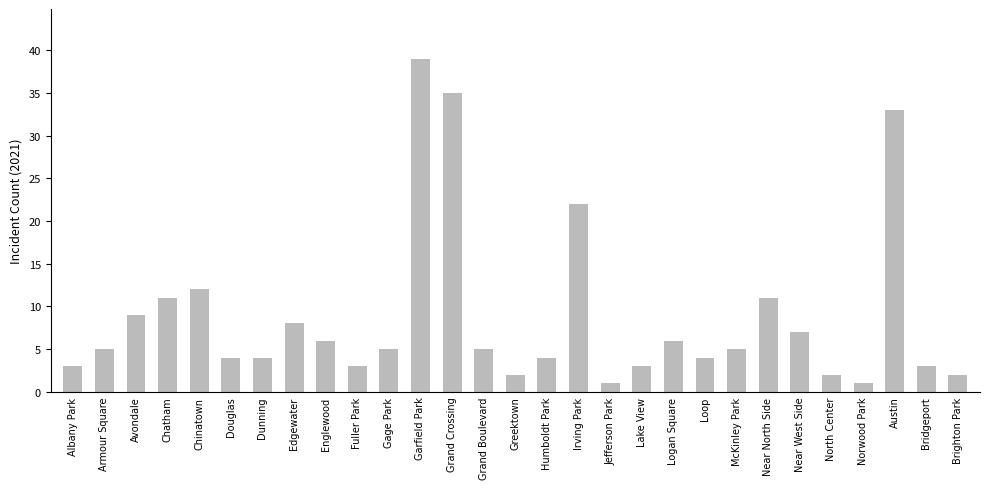

What is the average value?

9